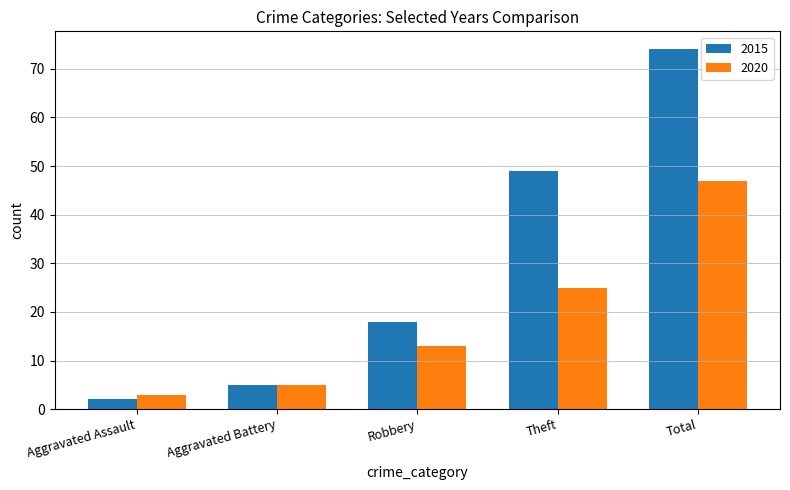

What is the difference between the maximum and minimum values in the 2015 series?

72